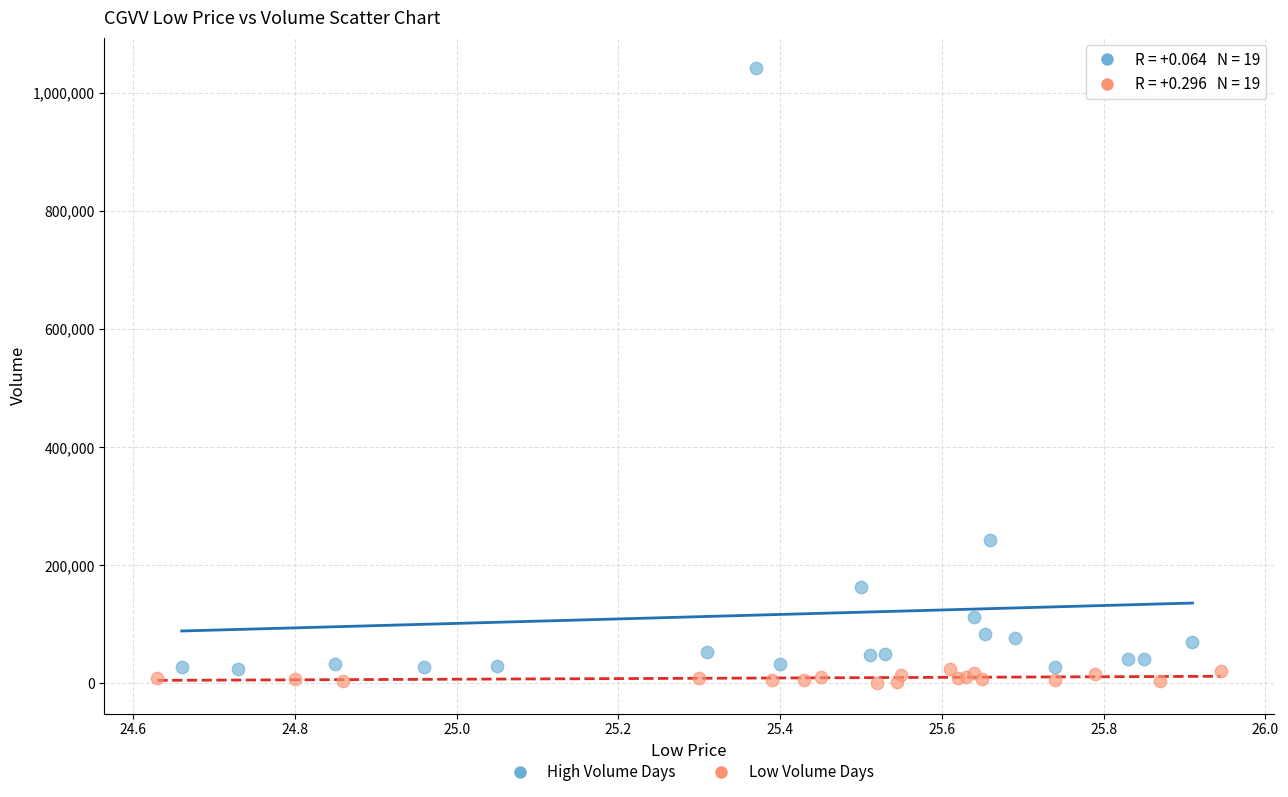

Which series contains the highest Y value?

High Volume Days